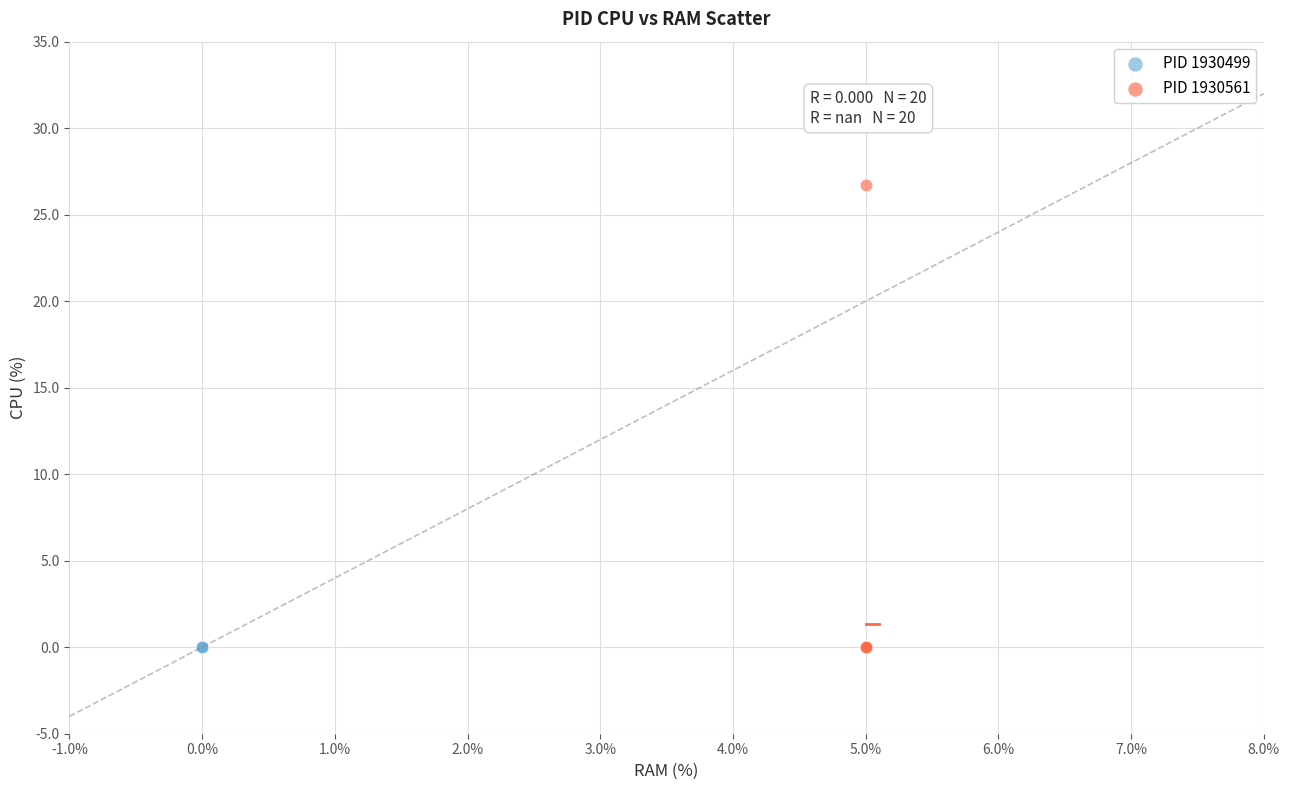

Which series contains the highest Y value?

PID 1930561